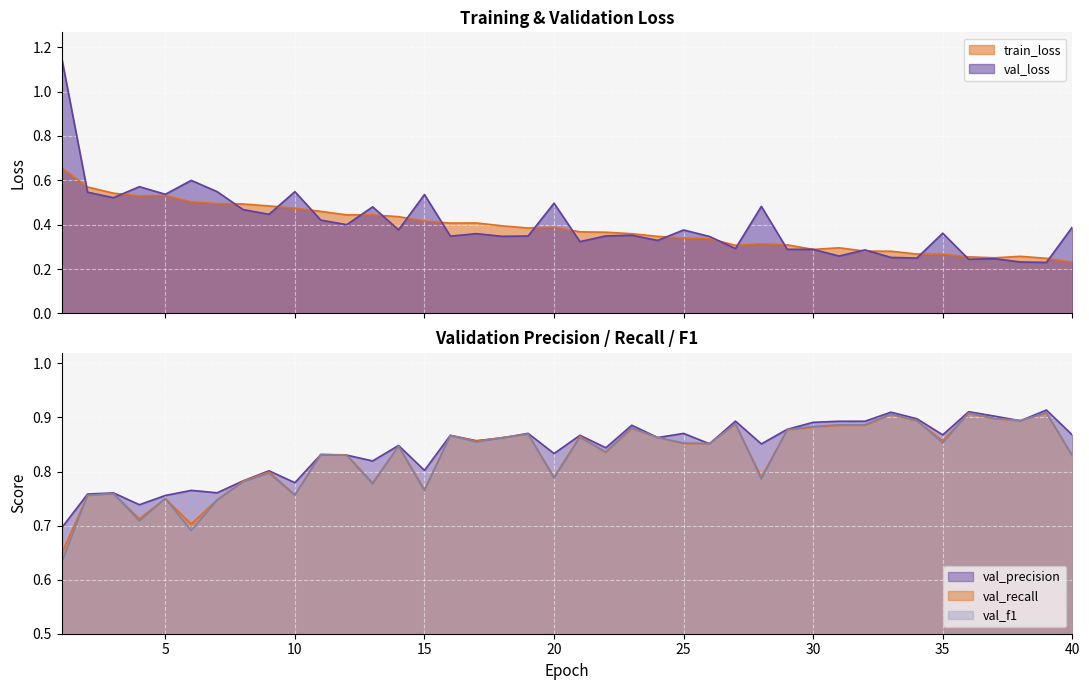

Between 6 and 37, which is larger?

6